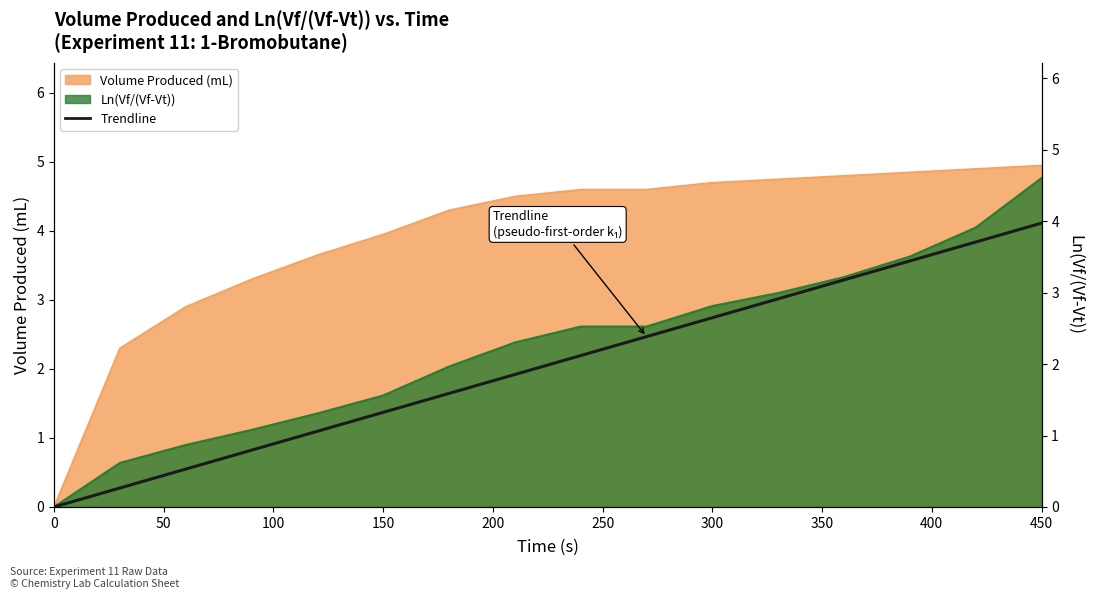

Reading left to right, extract all data points from this chart.

Volume Produced (mL): 0.0	2.3	2.9	3.3	3.6	4.0	4.3	4.5	4.6	4.6	4.7	4.8	4.8	4.8	4.9	5.0
Ln(Vf/(Vf-Vt)): 0.0	0.6	0.9	1.1	1.3	1.6	2.0	2.3	2.5	2.5	2.8	3.0	3.2	3.5	3.9	4.6